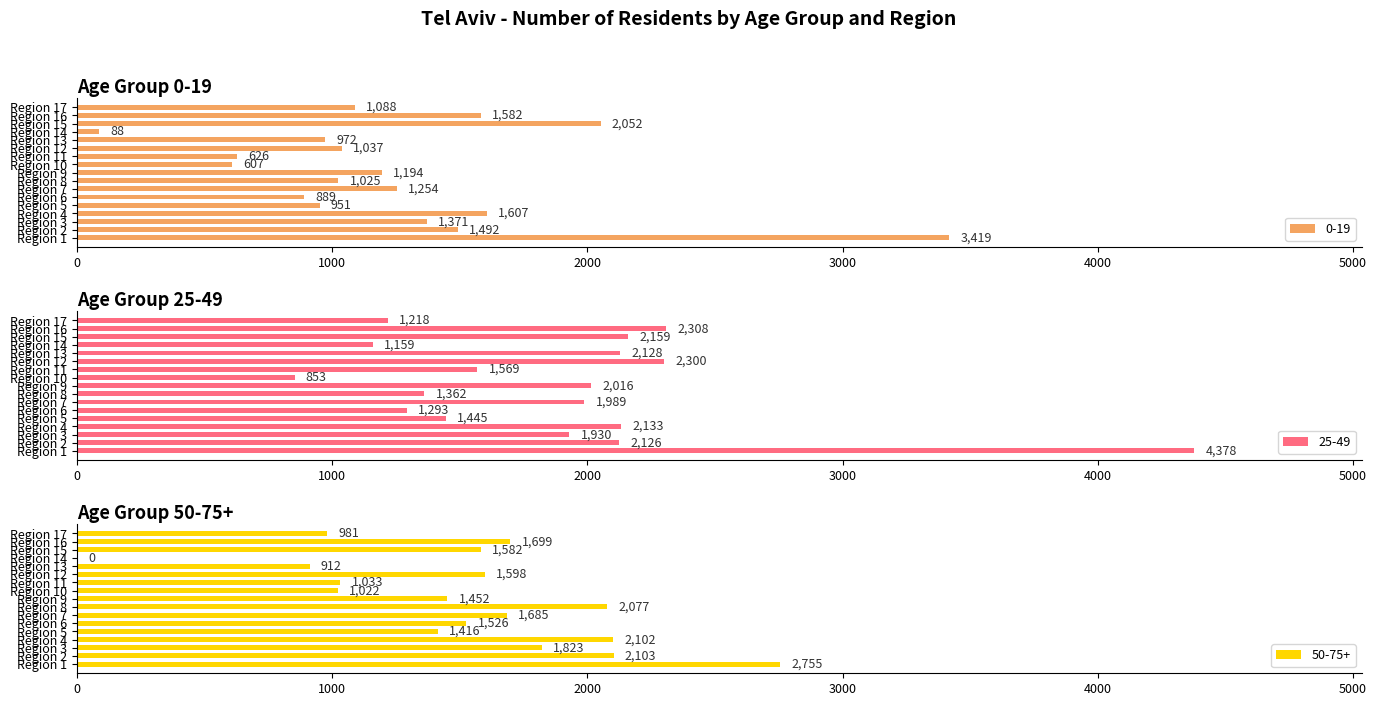

Between Region 7 and Region 5, which is larger?

Region 7